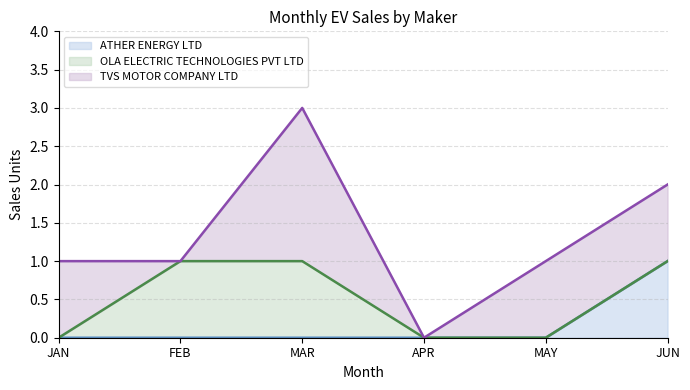

The value of TVS MOTOR COMPANY LTD at MAY is 1. True or false?

False